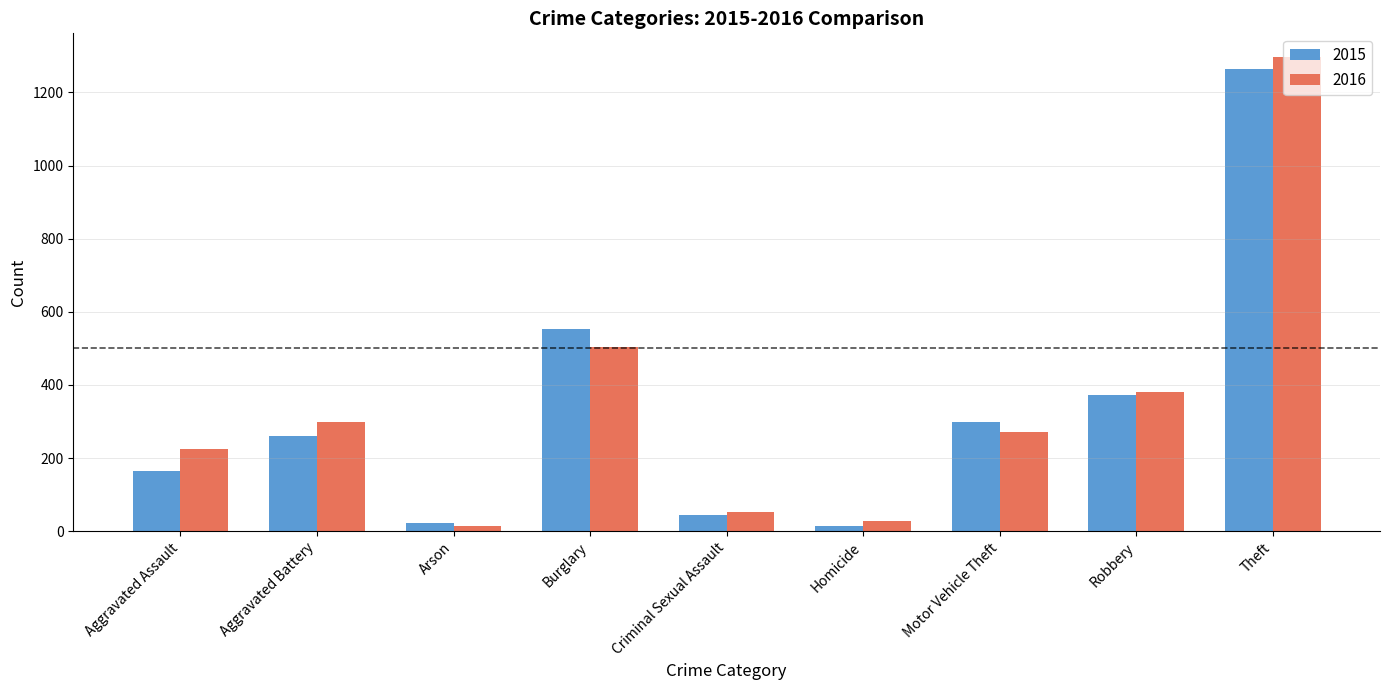

Reading left to right, what are all the values shown in this chart?

2015: Aggravated Assault=164	Aggravated Battery=260	Arson=22	Burglary=552	Criminal Sexual Assault=43	Homicide=13	Motor Vehicle Theft=299	Robbery=372	Theft=1263
2016: Aggravated Assault=225	Aggravated Battery=298	Arson=14	Burglary=505	Criminal Sexual Assault=51	Homicide=28	Motor Vehicle Theft=272	Robbery=381	Theft=1297